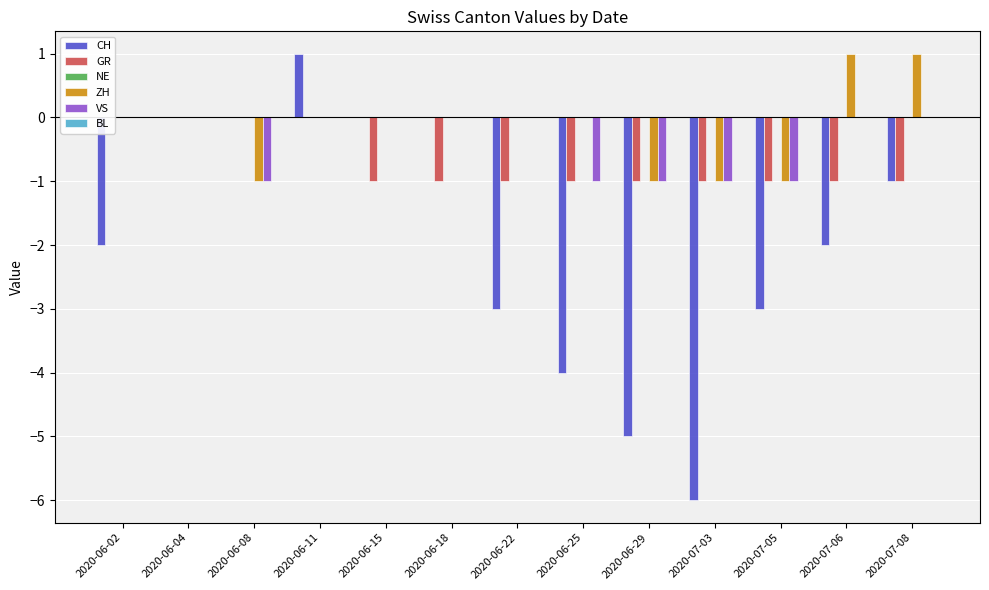

How many distinct data groups are displayed?

6